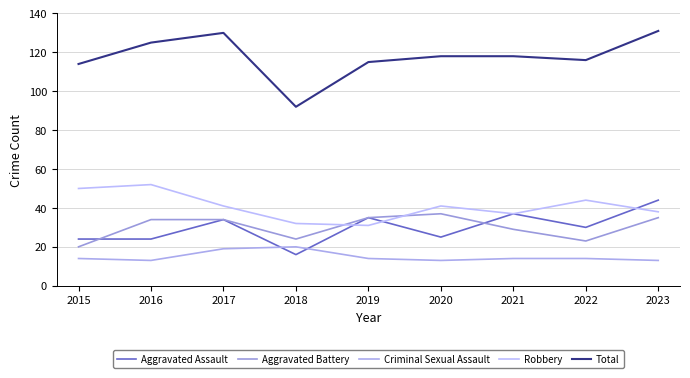

Between 2018 and 2020, which series saw the biggest shift?

Total